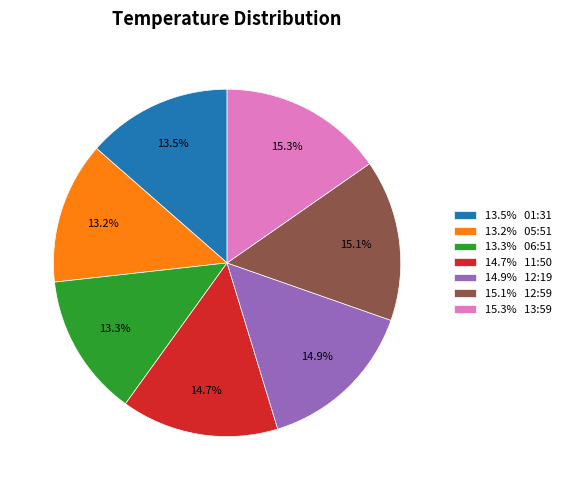

What is the total percentage of 13.2% 05:51 and 13.3% 06:51?

26.5%